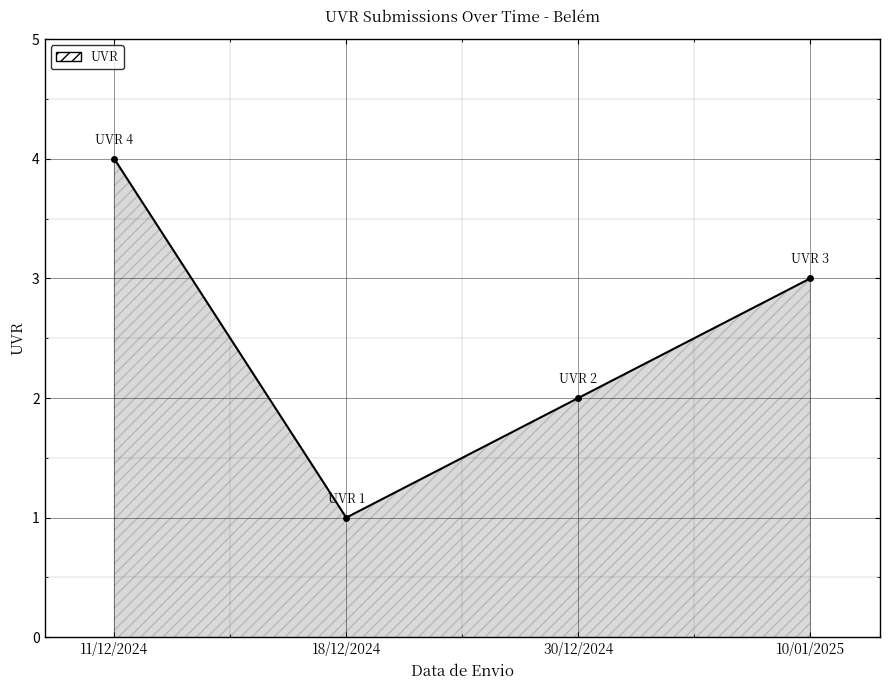

How many points are lower than both their immediate neighbors (excluding endpoints)?

1